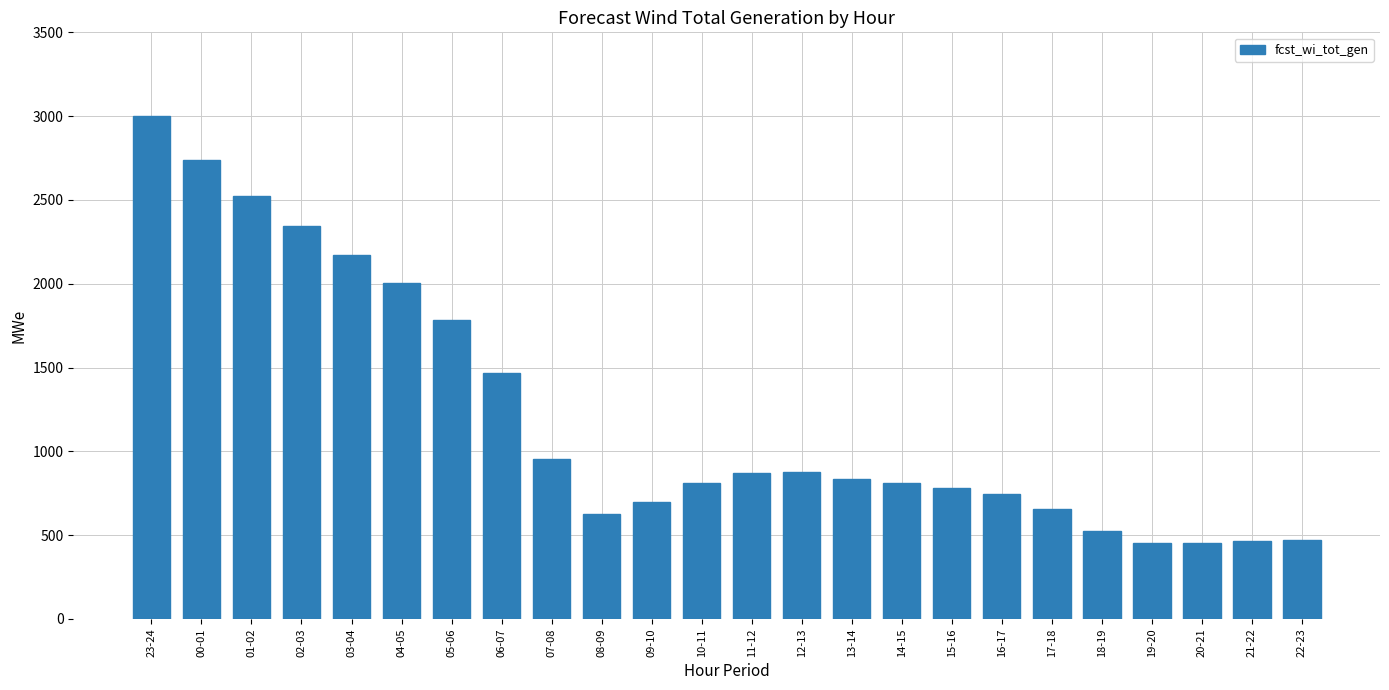

How many values are below 837?

12